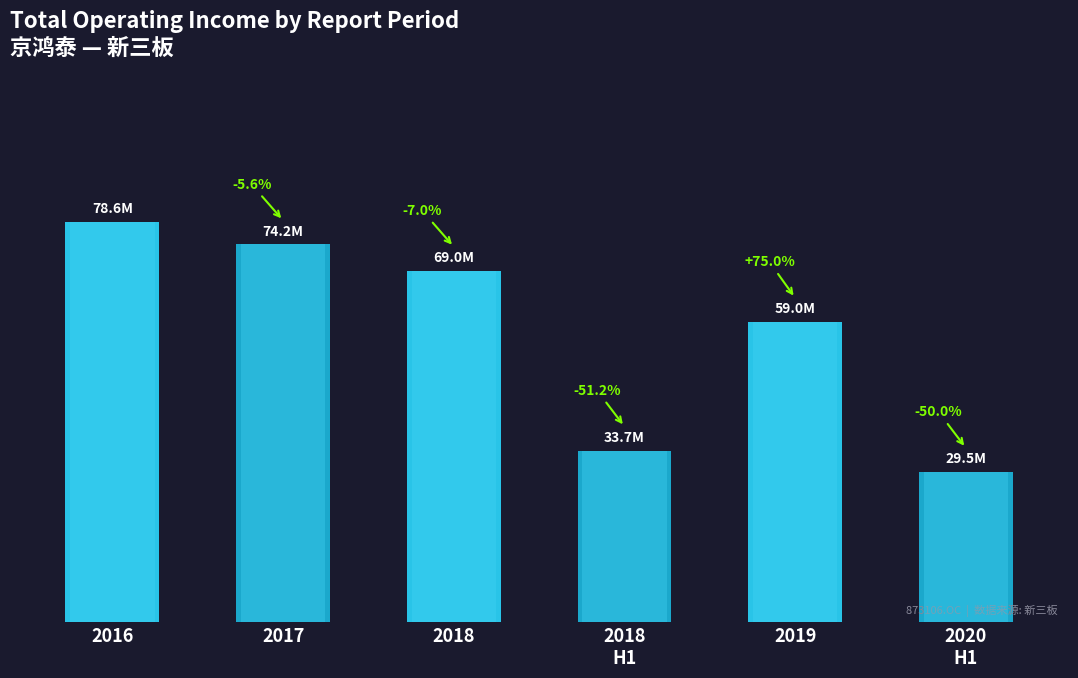

Does the chart contain any negative values?

No